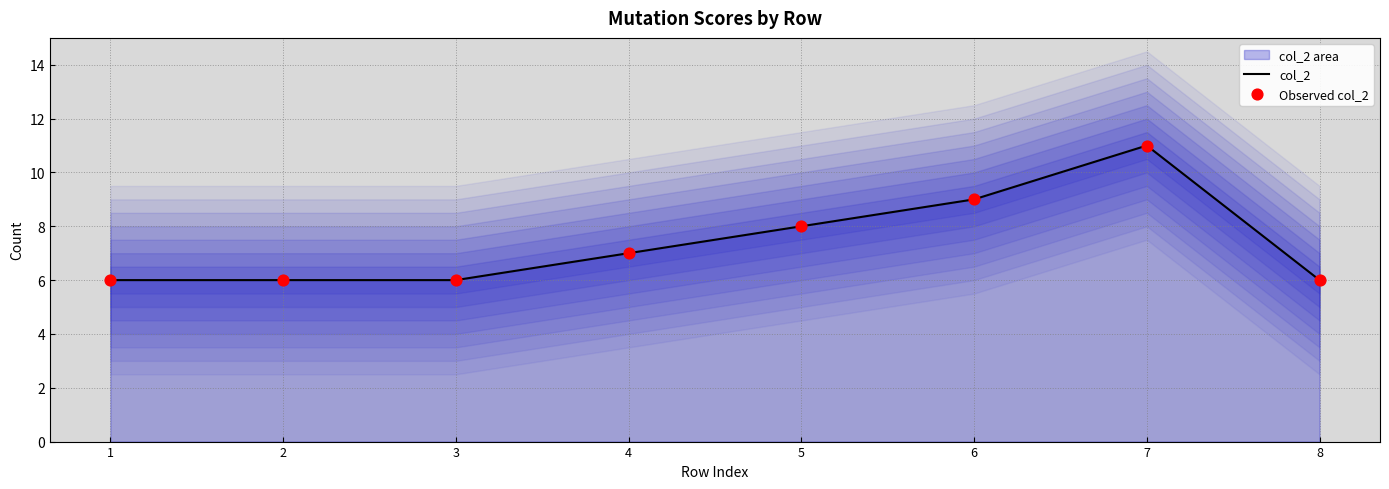

Which series contains the highest Y value?

col_2